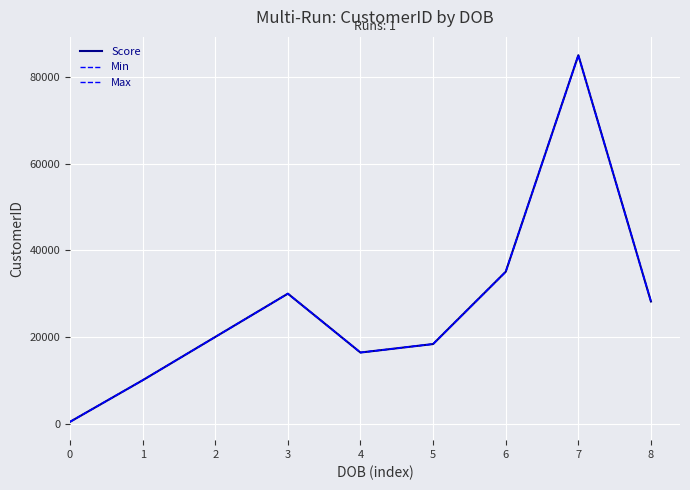

Where is Max nearest to the value 42731?

6